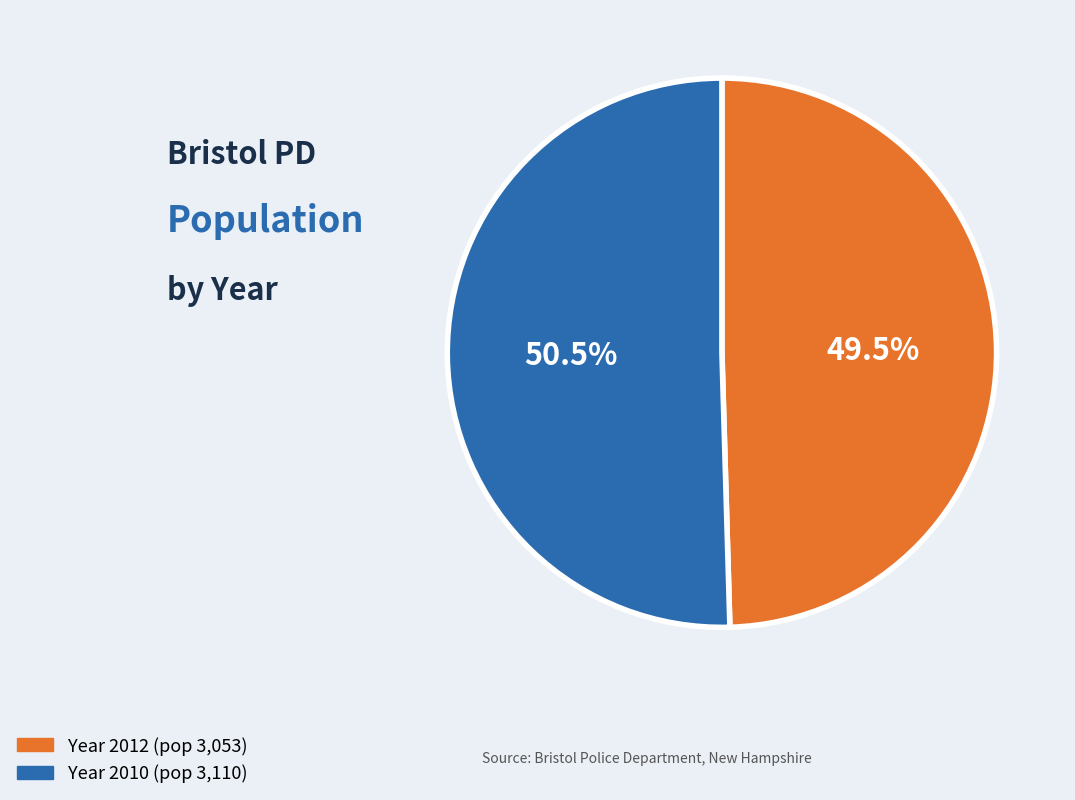

Is there any slice that represents more than half of the pie?

Yes